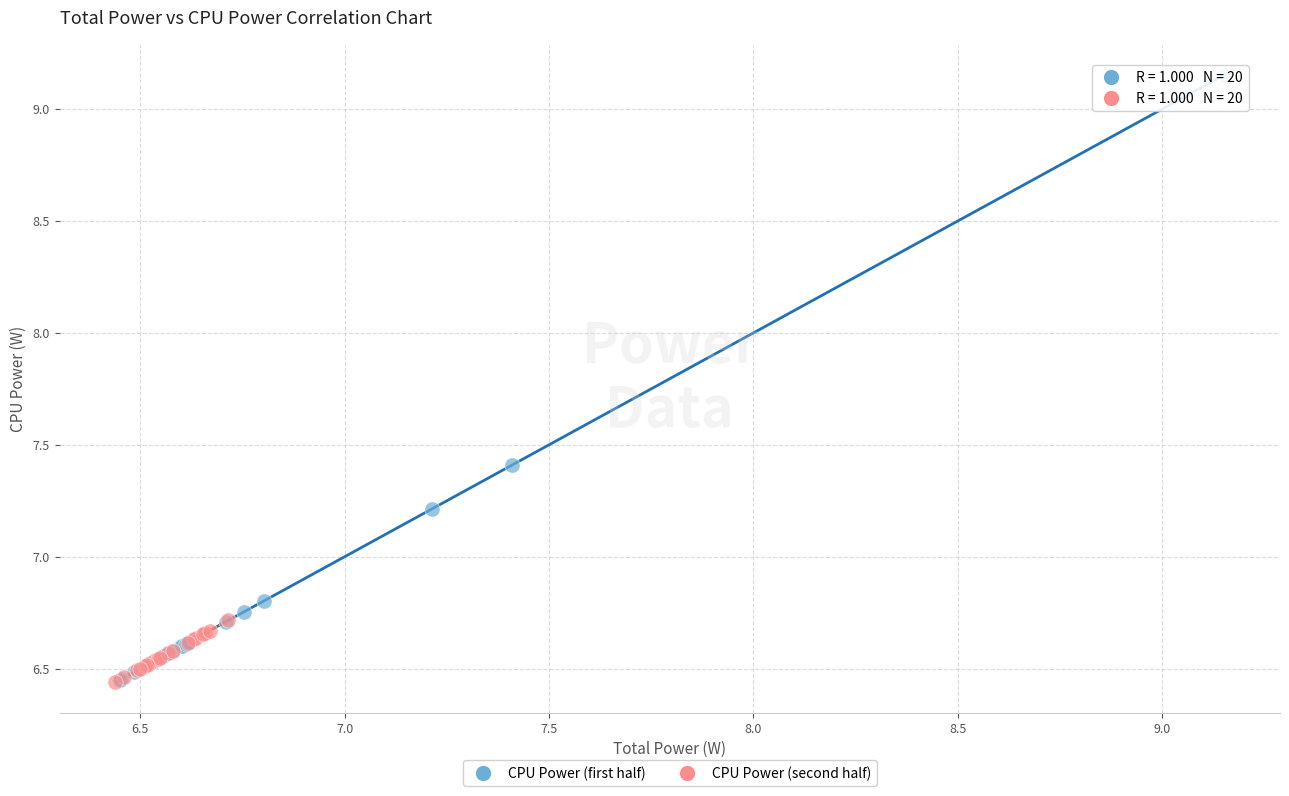

Which series contains the highest Y value?

CPU Power (first half)